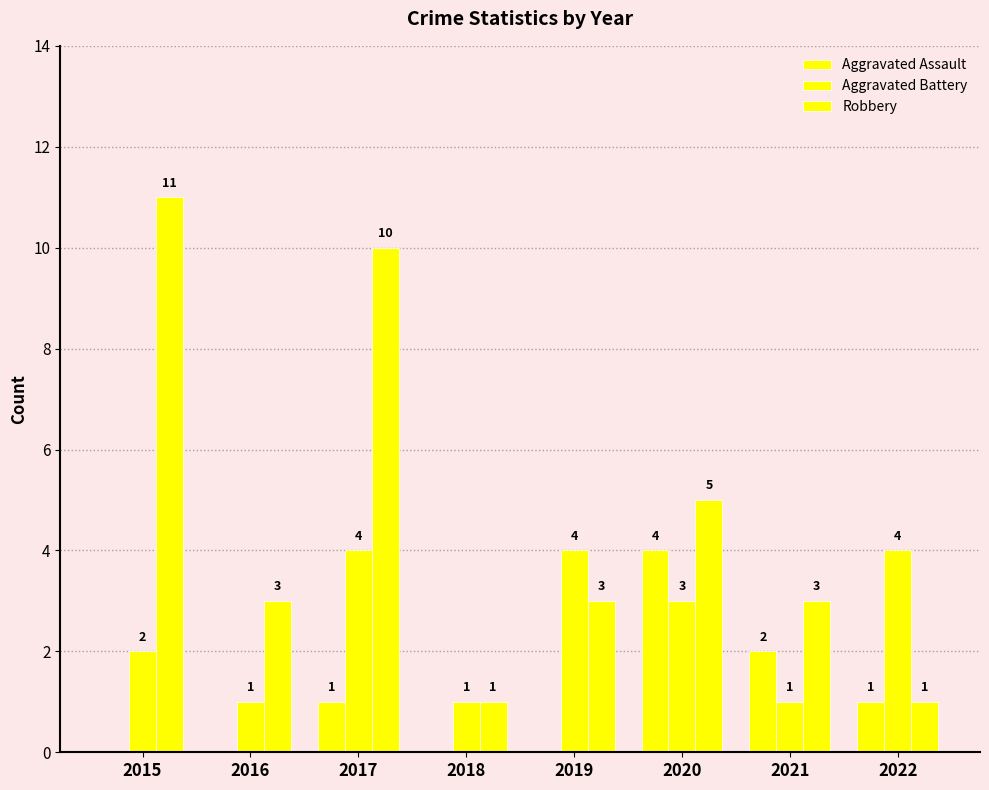

At how many categories does at least one series exceed 4?

3